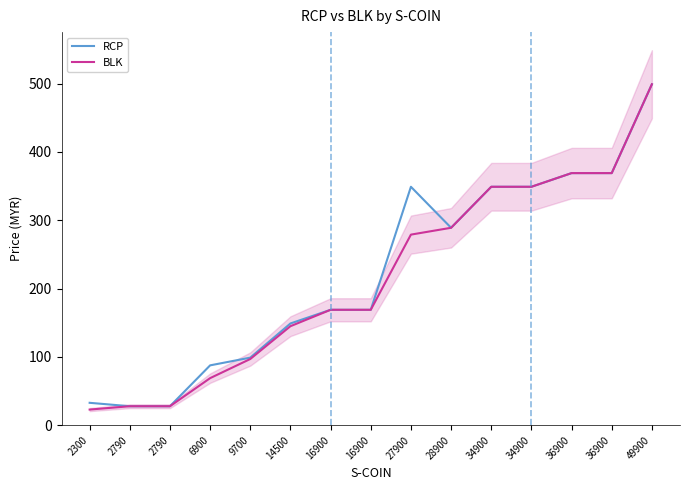

Is this an area chart (filled region under the line)?

No